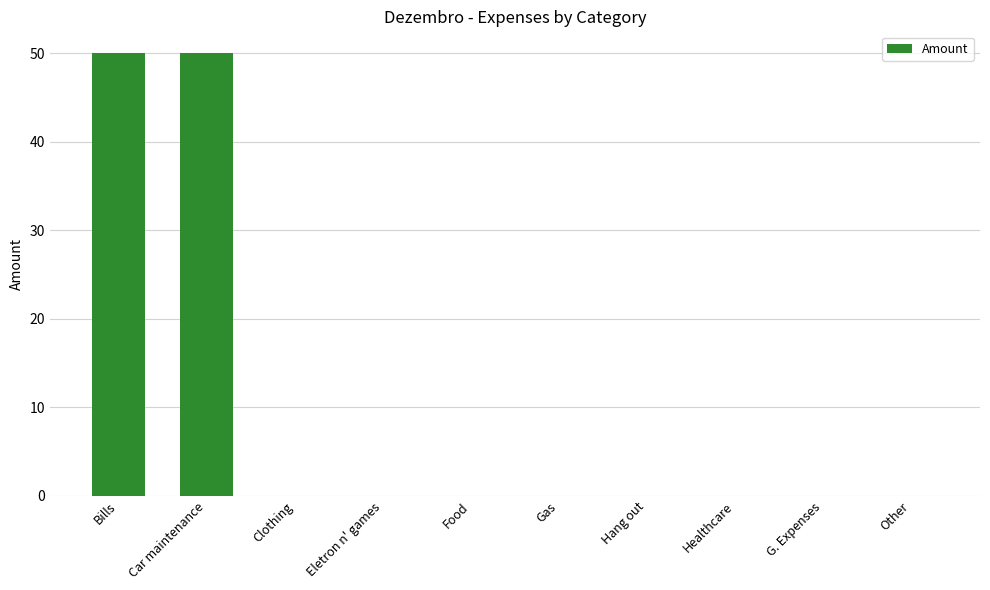

What is the maximum value shown in the chart?

50